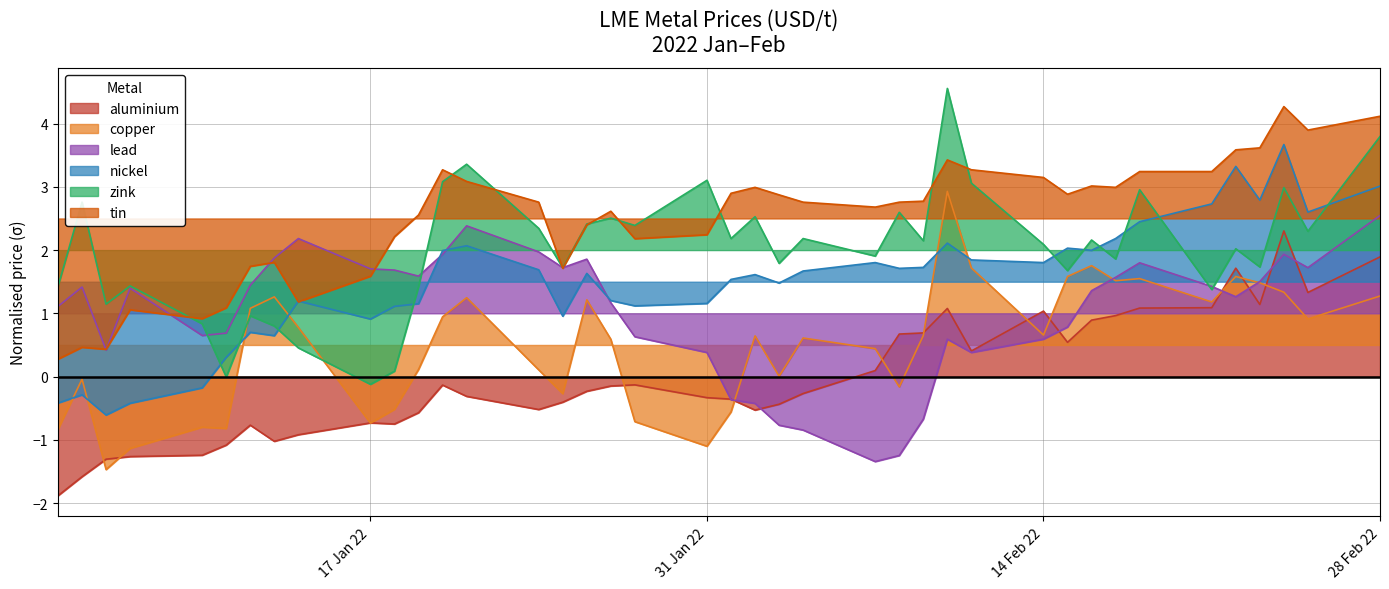

Does the chart have visible grid lines?

Yes